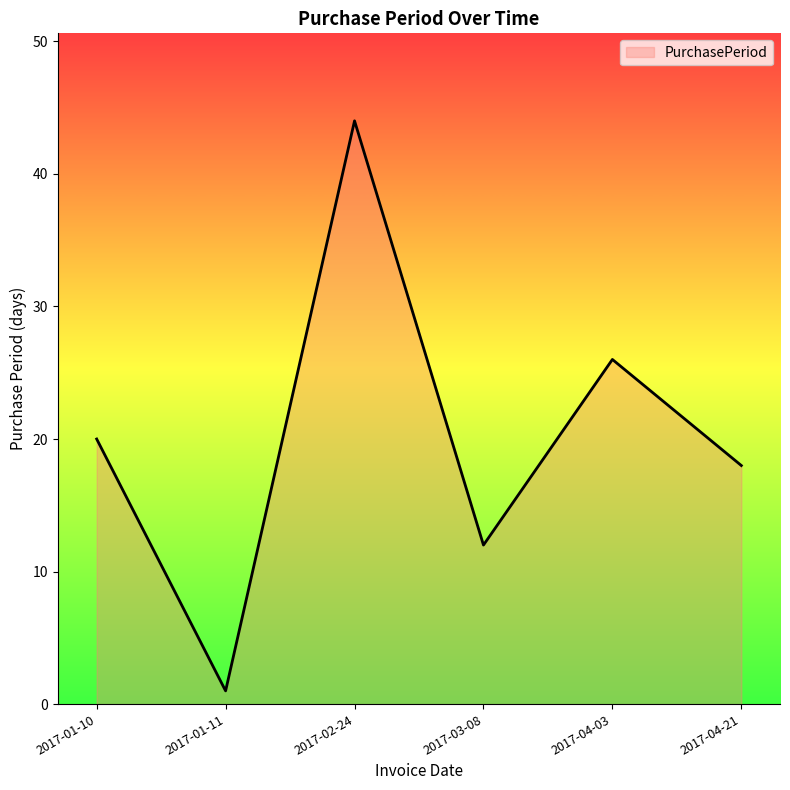

At which category does the chart reach its peak across all series?

2017-02-24